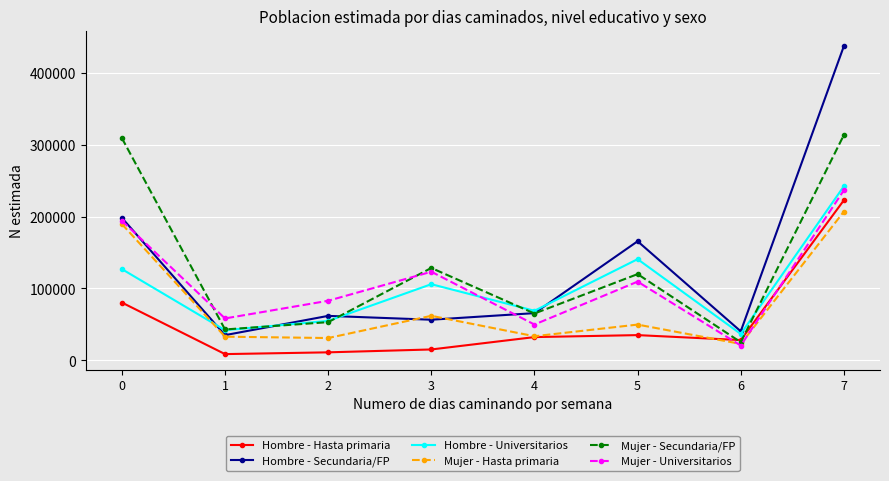

Is this an area chart (filled region under the line)?

No